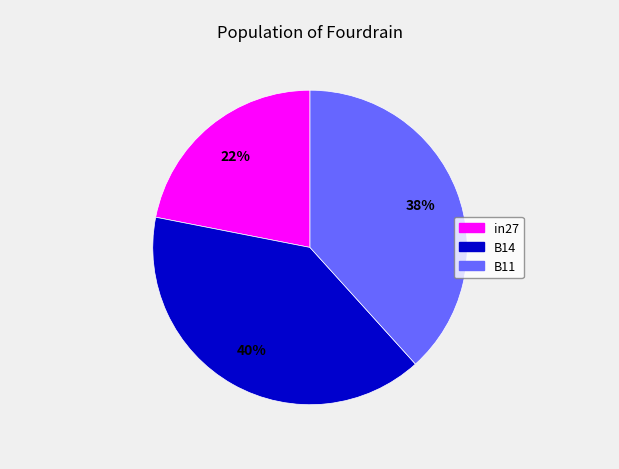

Does B14 account for over 50% of the chart?

No